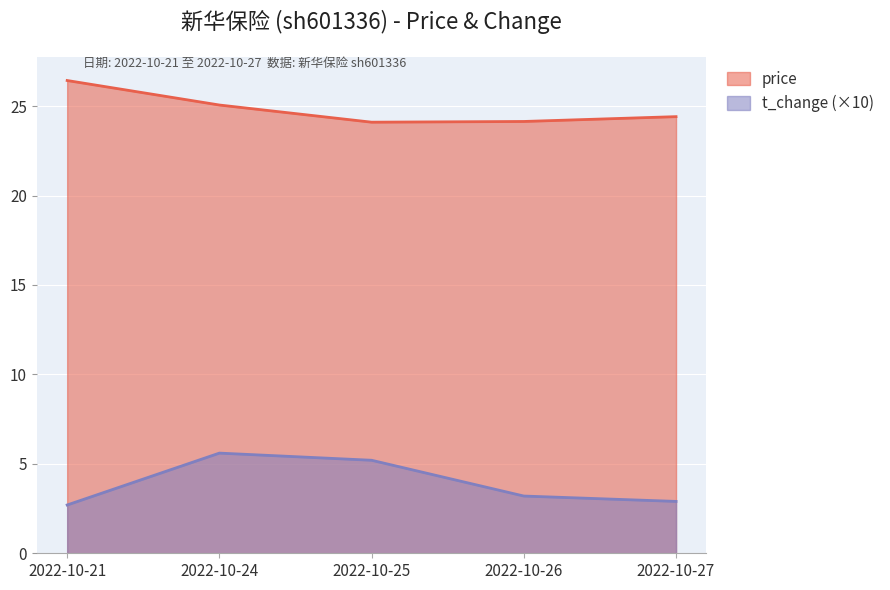

The value of t_change at 2022-10-26 is 3.2. True or false?

True